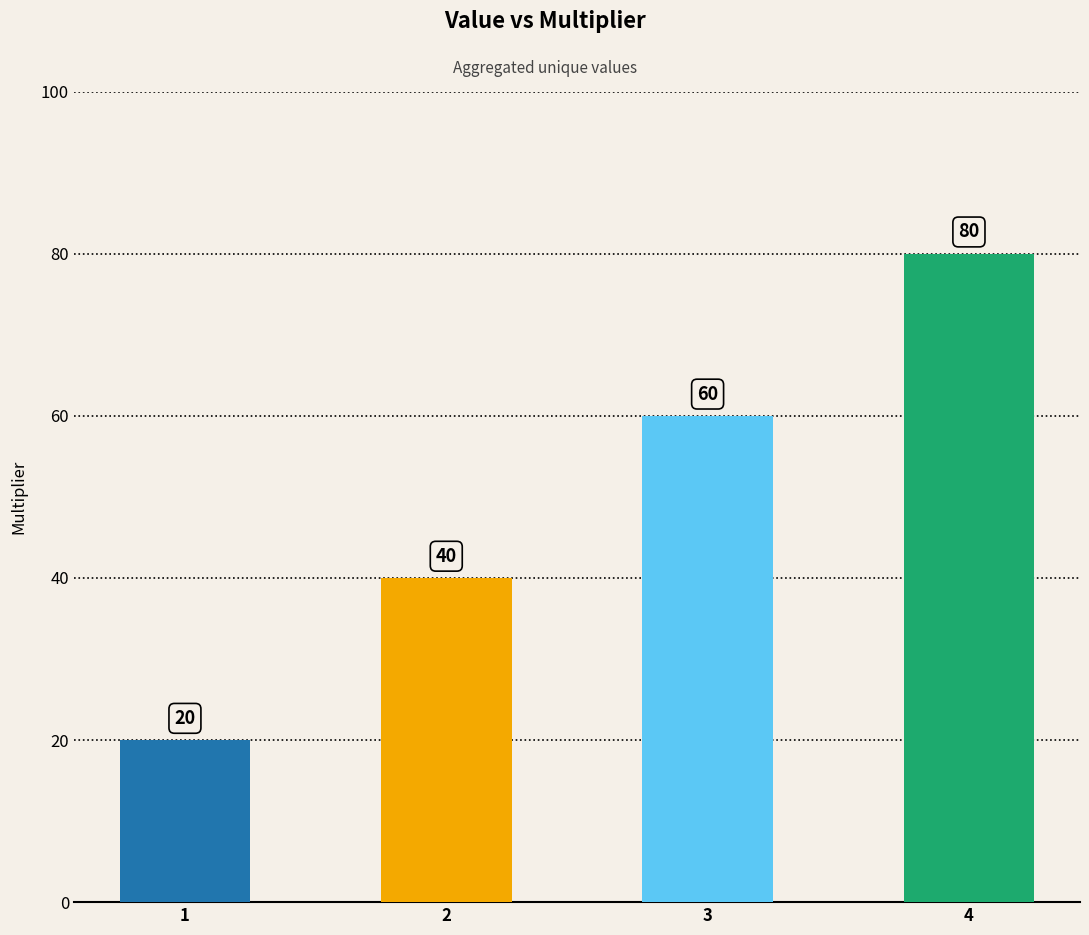

What is the difference between the second highest and minimum values?

40